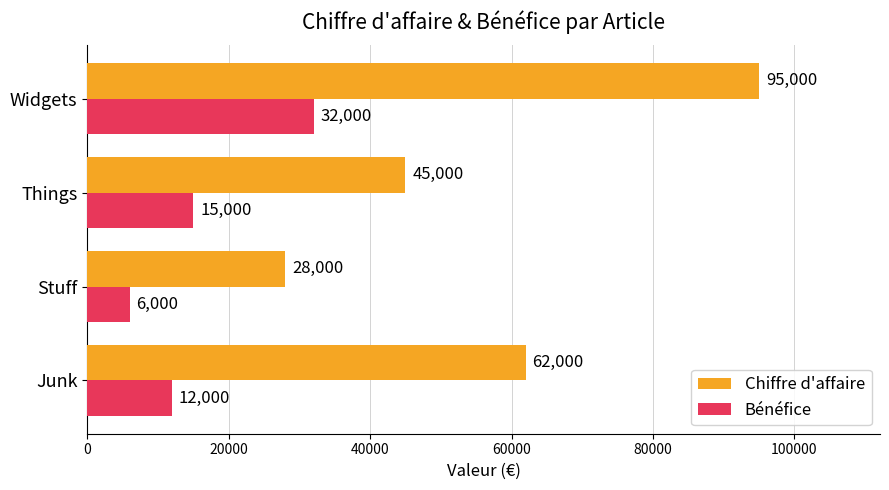

What is the lowest value of the Chiffre d'affaire series?

28000